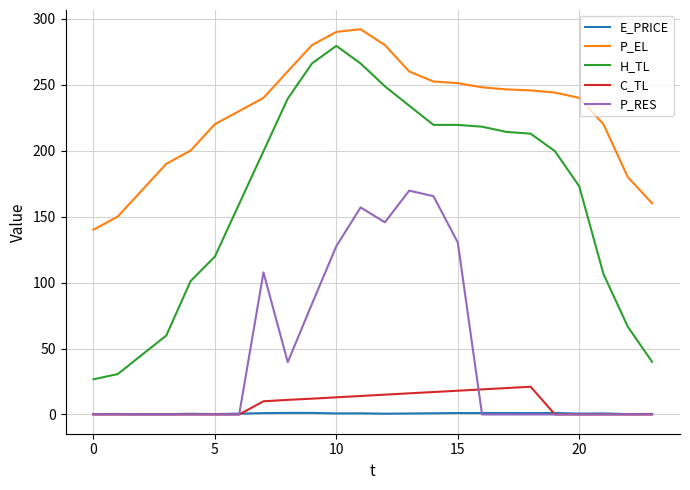

True or false: E_PRICE and H_TL intersect in this chart.

False